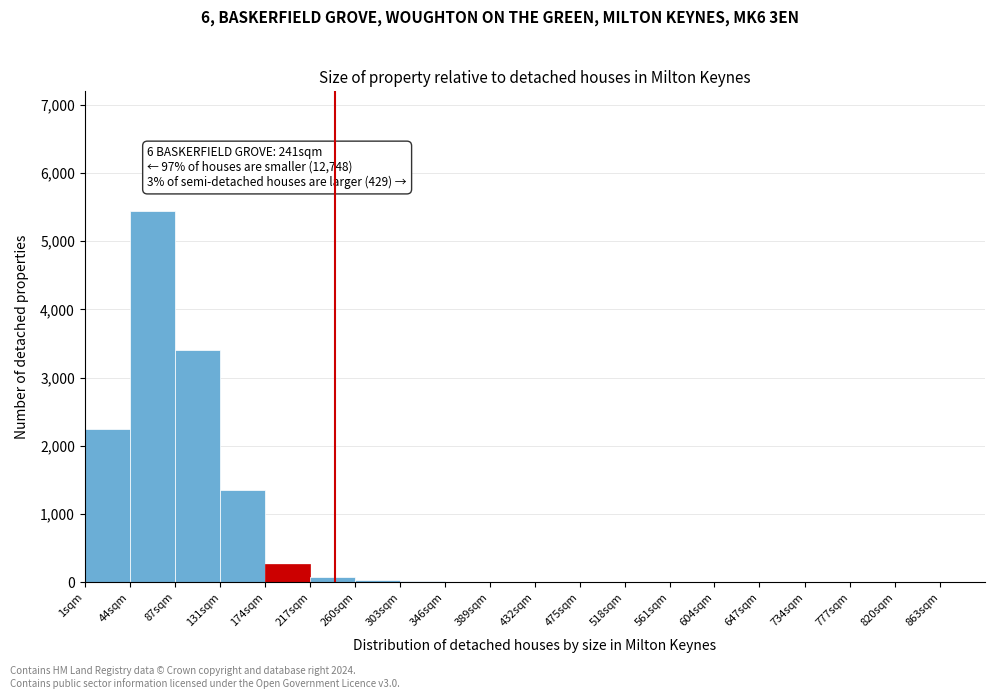

At which label is the value closest to 2725?

1sqm